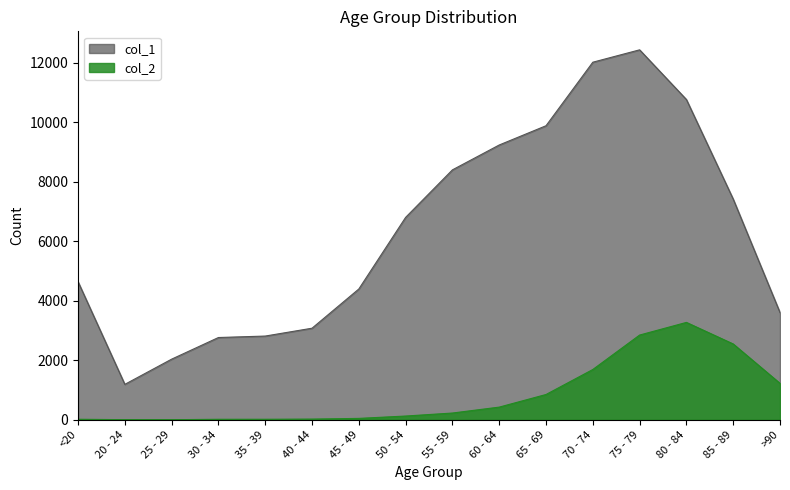

At which label is col_2 closest to 1638?

70 - 74